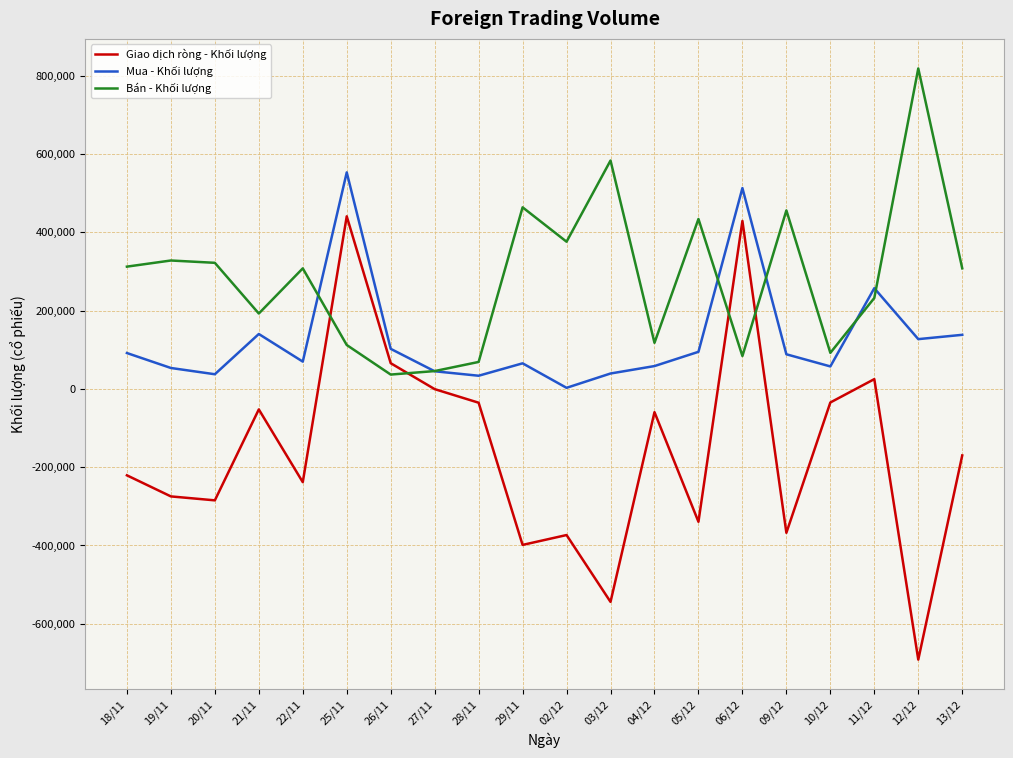

Where does the Giao dịch ròng - Khối lượng series first go above -169921?

21/11